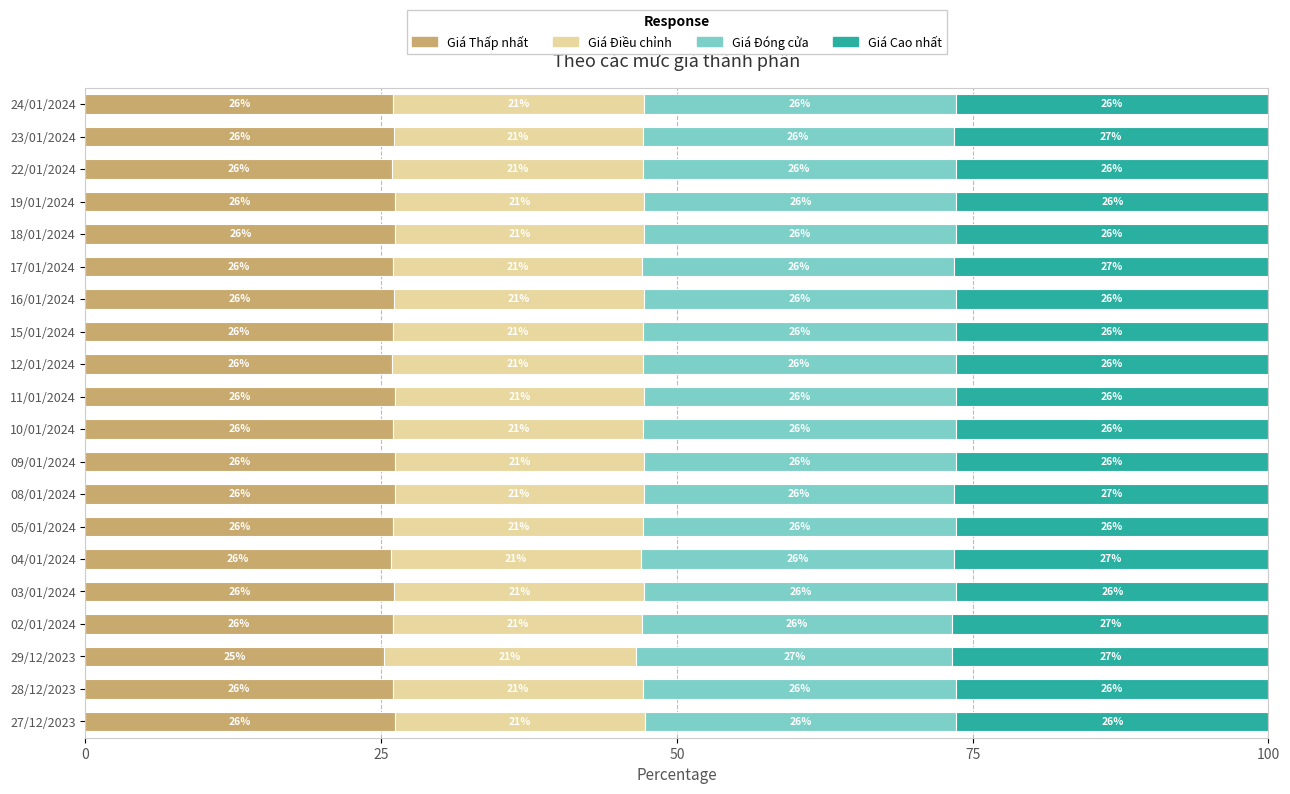

At which label does Giá Thấp nhất reach its minimum?

29/12/2023